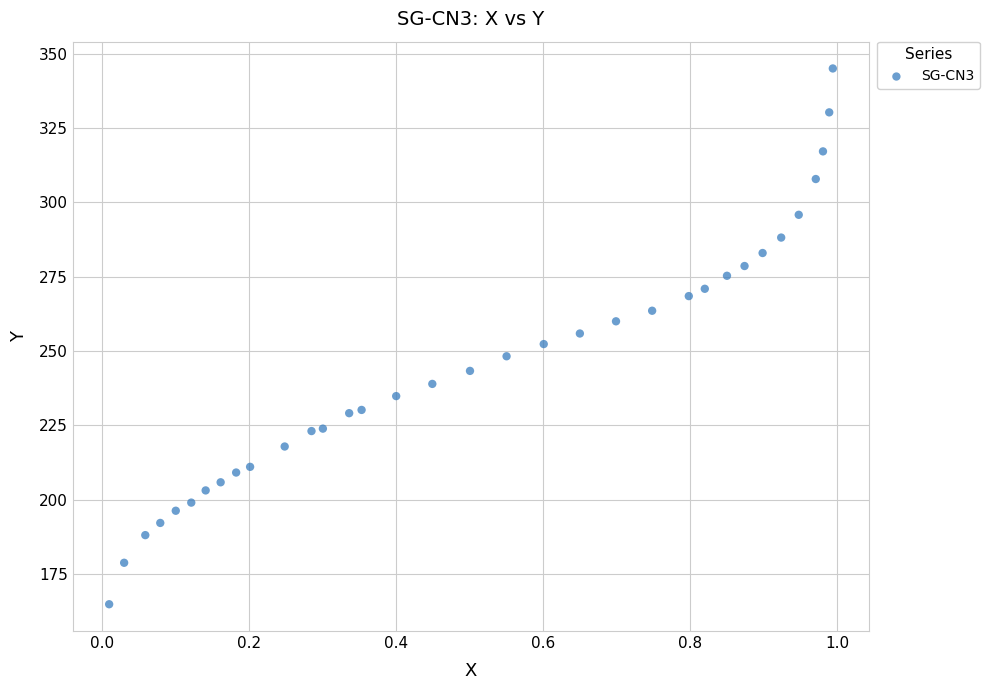

What is the range of X values (max minus min)?

1.0